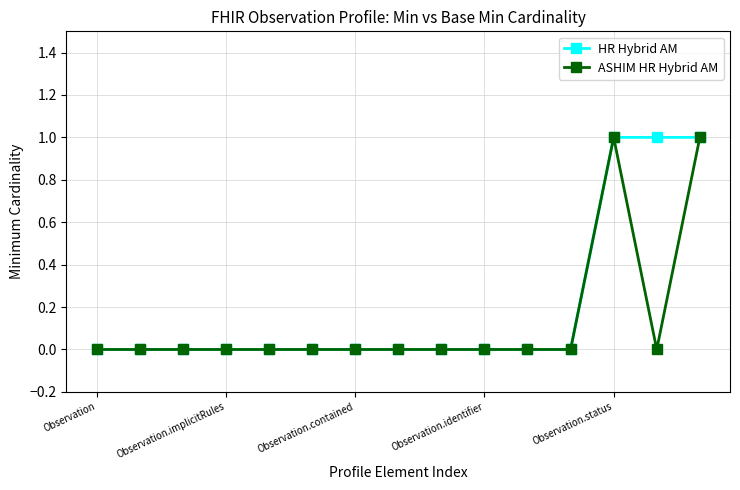

What is the value of the ASHIM HR Hybrid AM point at the 13th from the left?

1